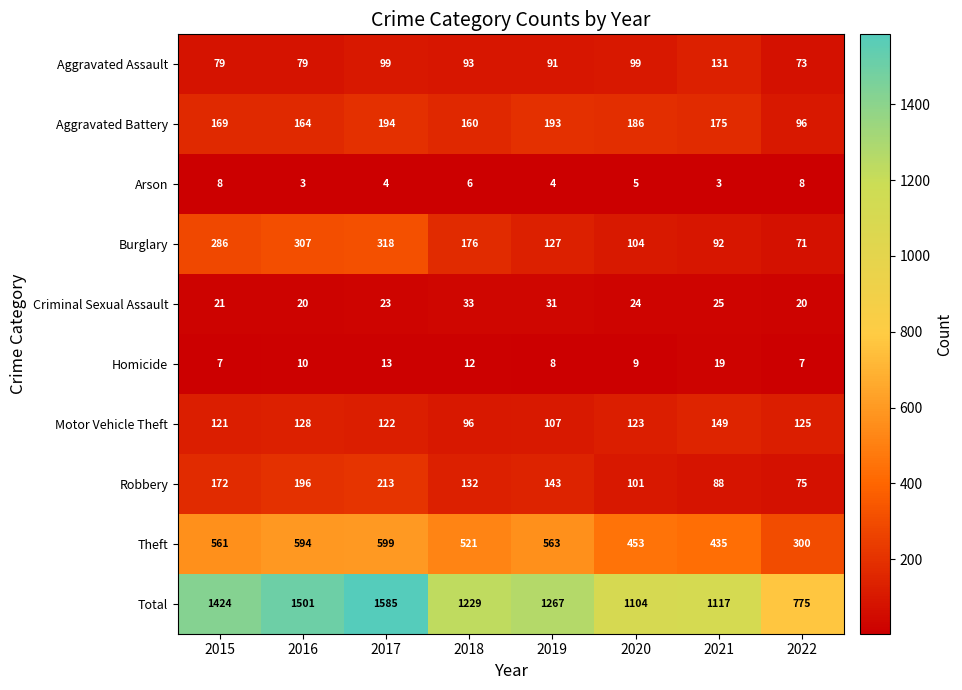

Count the number of data series in this chart.

10